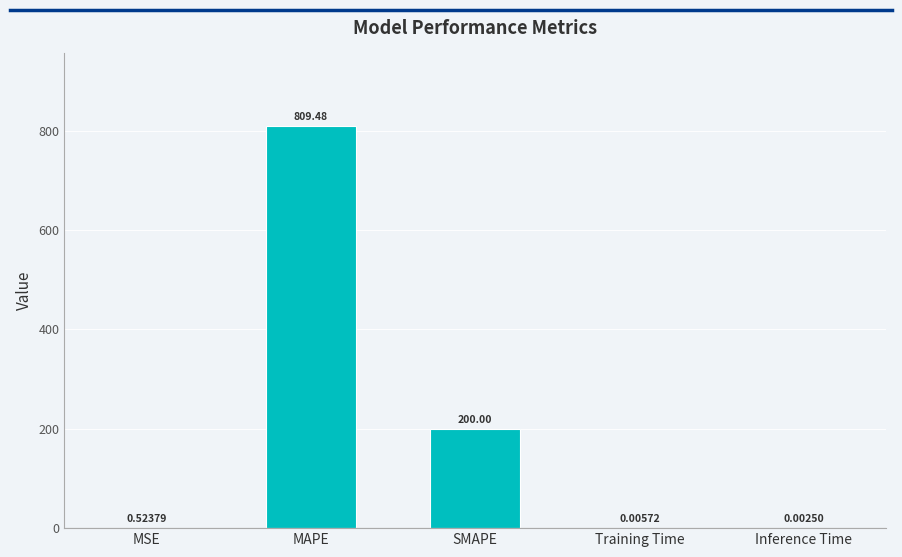

What is the sum of all values?

1010.0